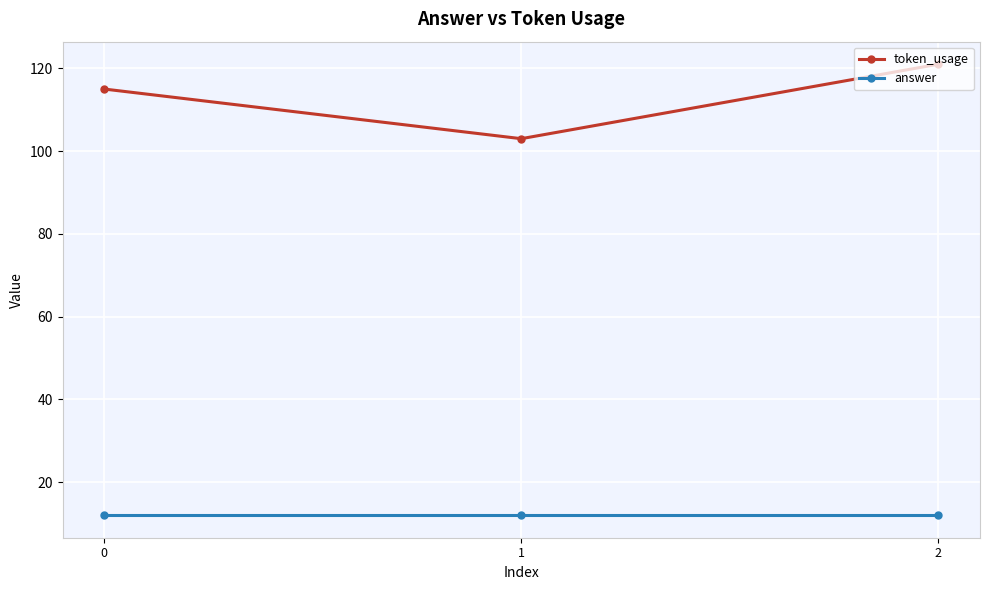

Is it true that answer equals 12 at 1?

True